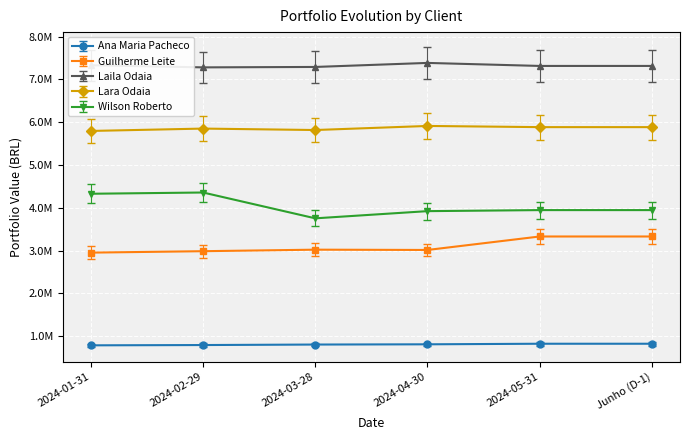

What is the total value across all series at 2024-03-28?

20546355.0